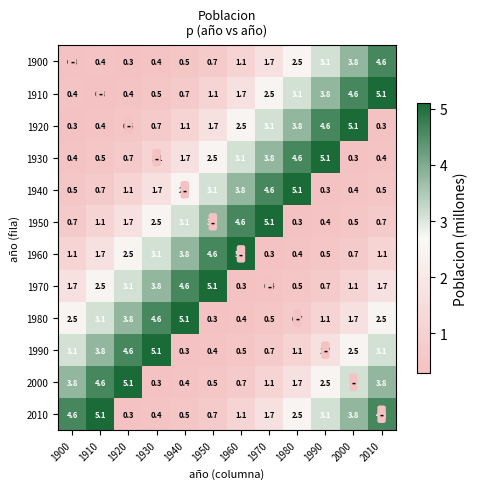

What is the total value across all series at 1940?

24.3